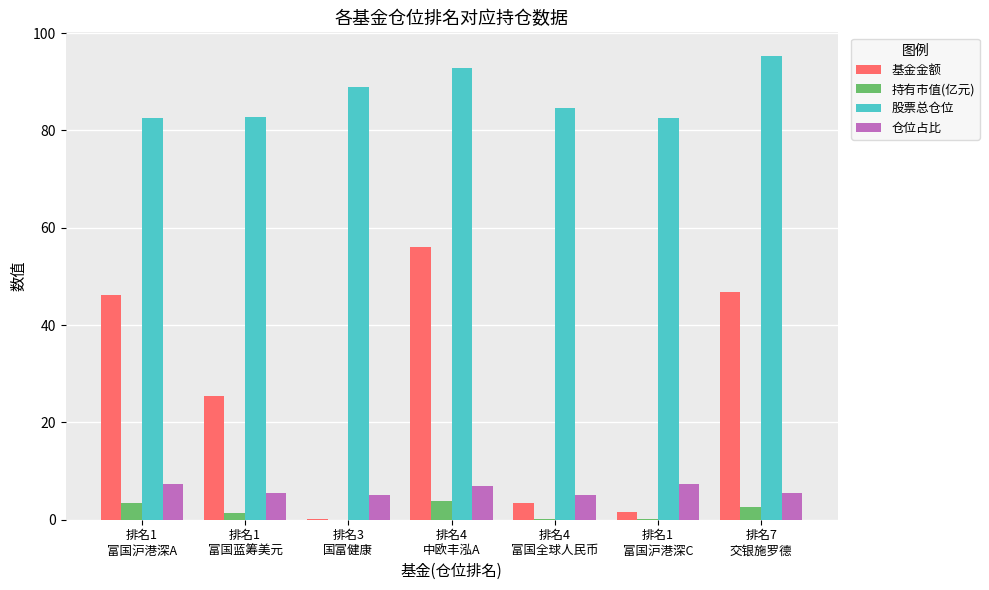

What is the greatest value displayed?

95.4